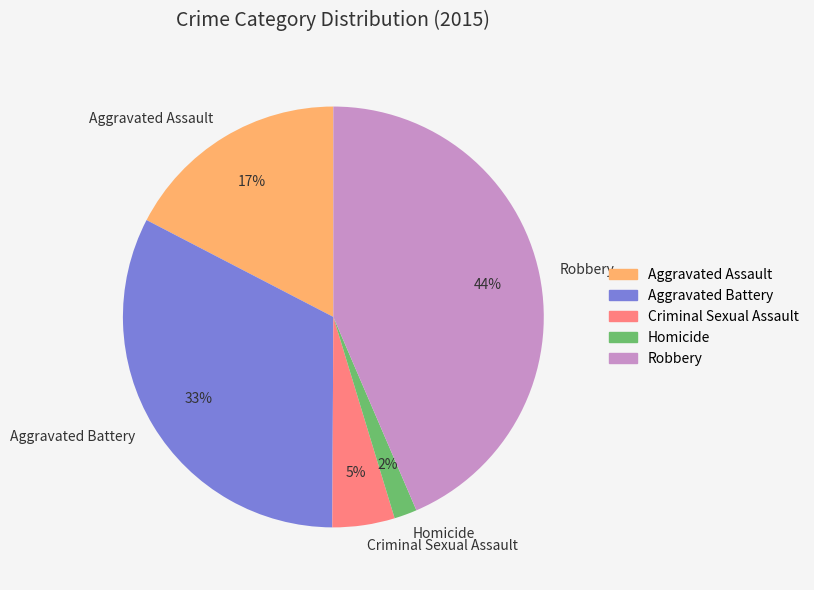

Which category has the smallest portion of the pie?

Homicide